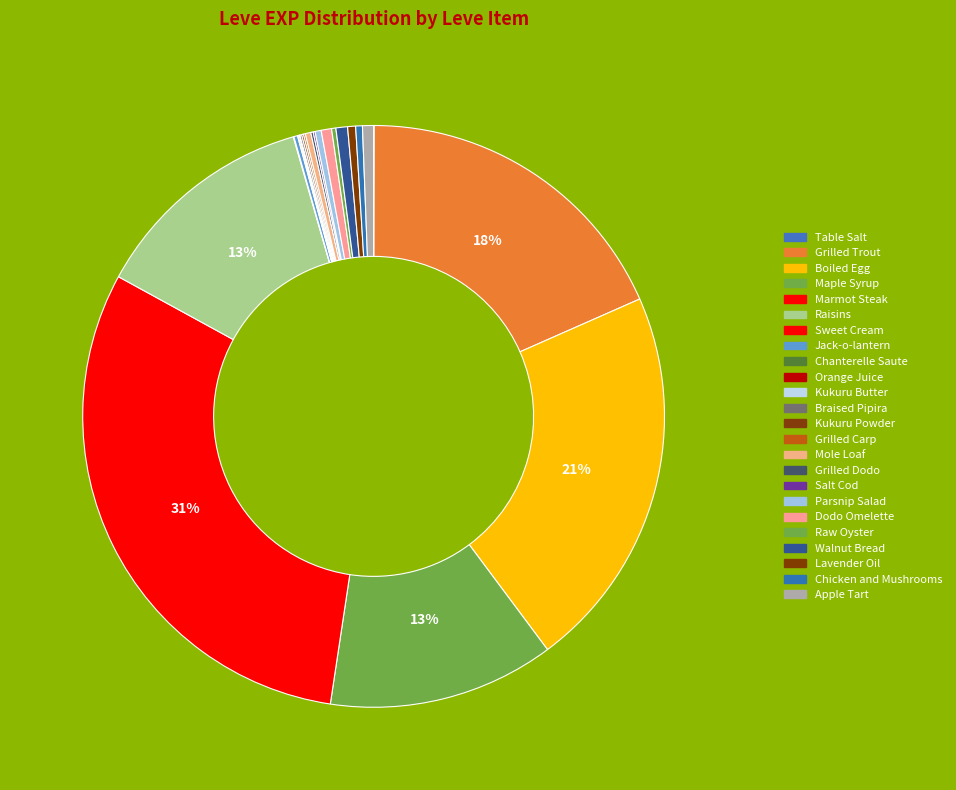

Count the number of slices in the pie.

24